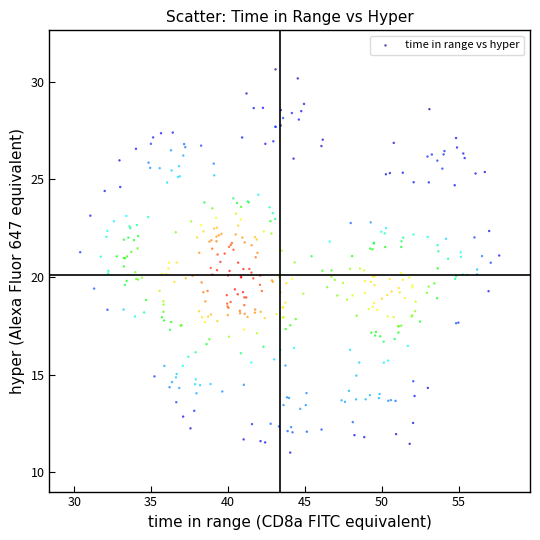

What is the range of X values (max minus min)?

27.2